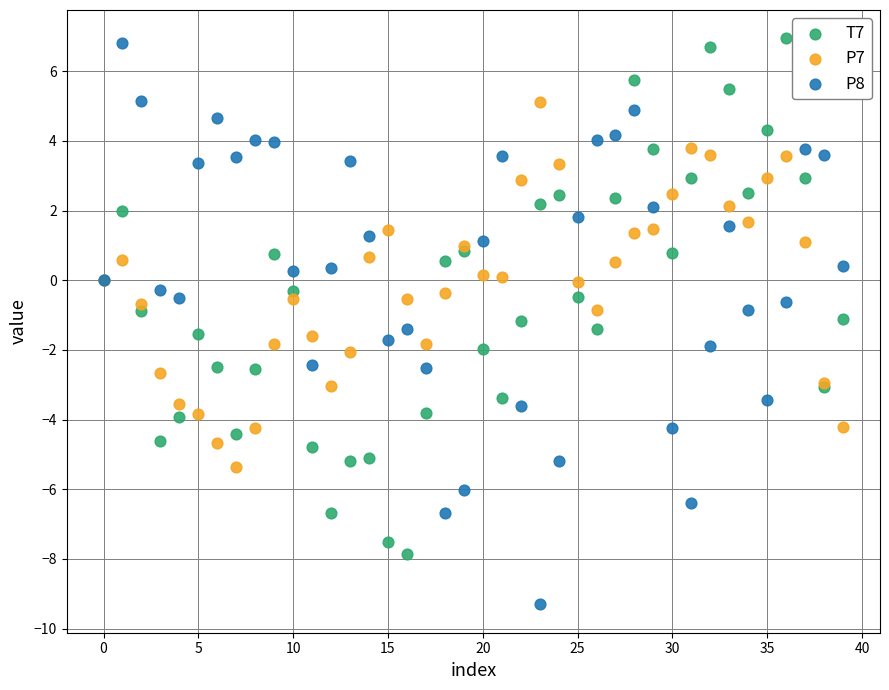

Which series reaches the minimum Y coordinate?

P8